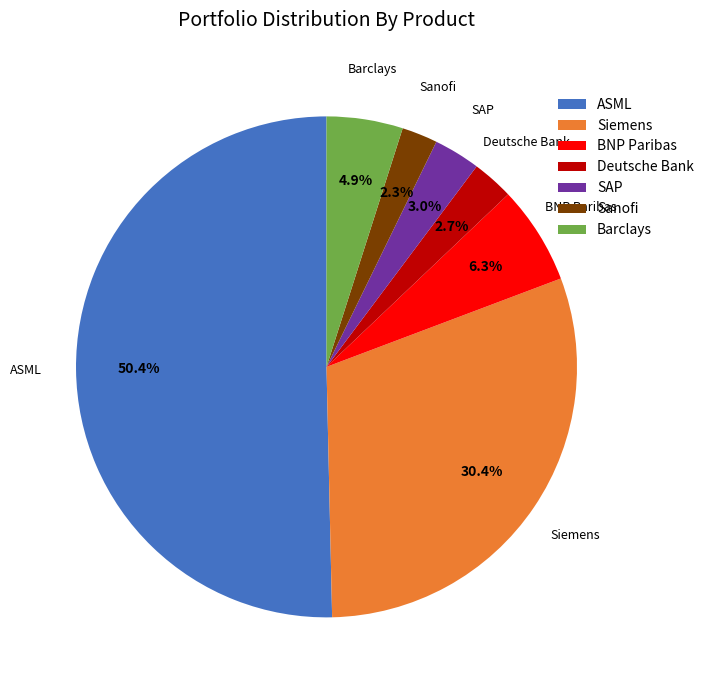

How much of the chart is everything except Sanofi?

97.7%